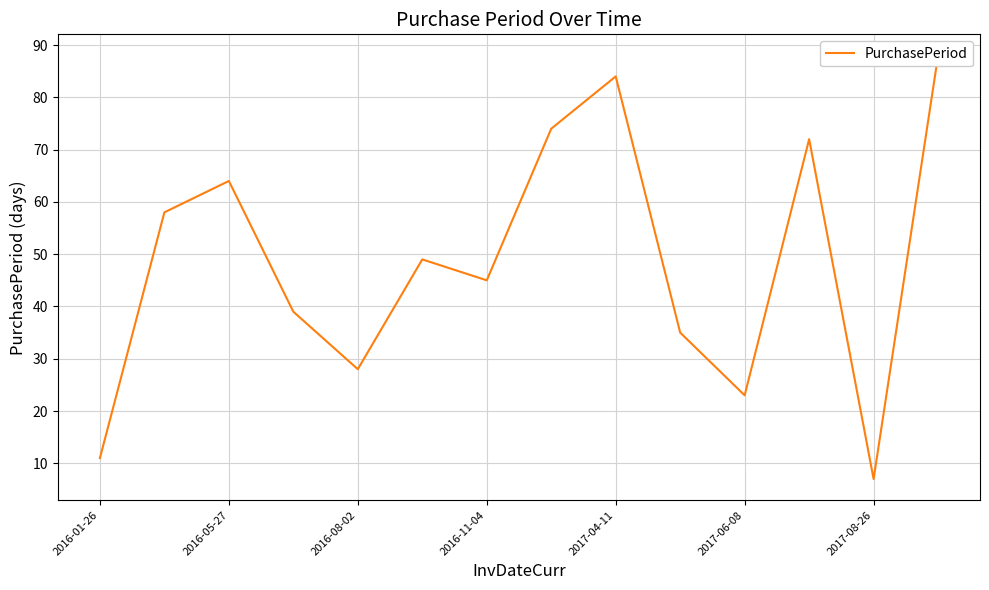

Reading right to left, transcribe all the data shown in this chart.

88	7	72	23	35	84	74	45	49	28	39	64	58	11